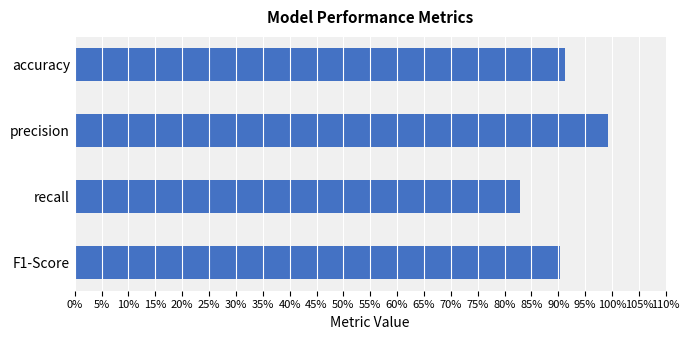

What is the greatest value displayed?

1.0